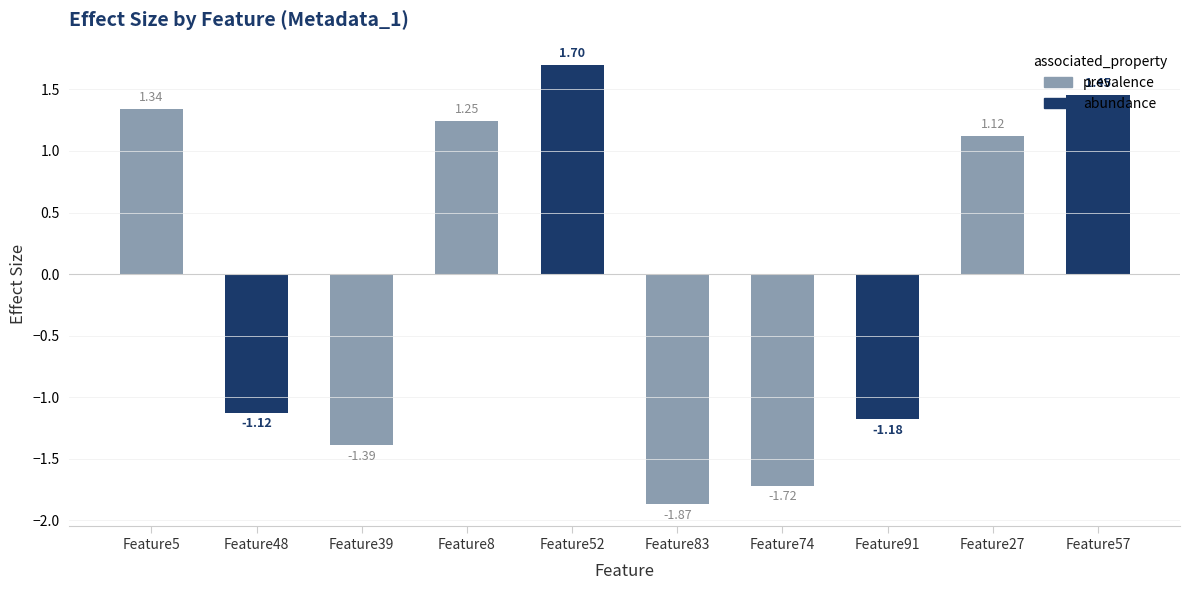

List the labels in order of value, largest first.

Feature52, Feature57, Feature5, Feature8, Feature27, Feature48, Feature91, Feature39, Feature74, Feature83